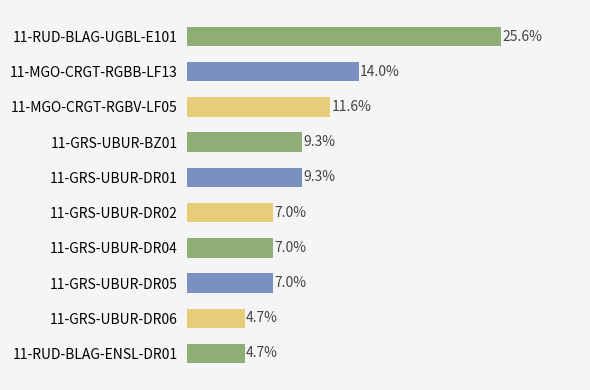

Does the chart contain any negative values?

No